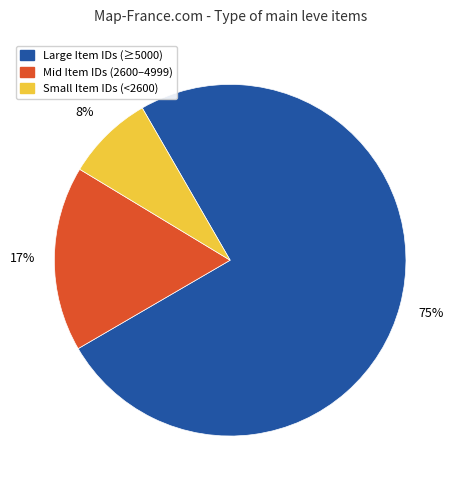

Is there a majority slice in this chart?

Yes